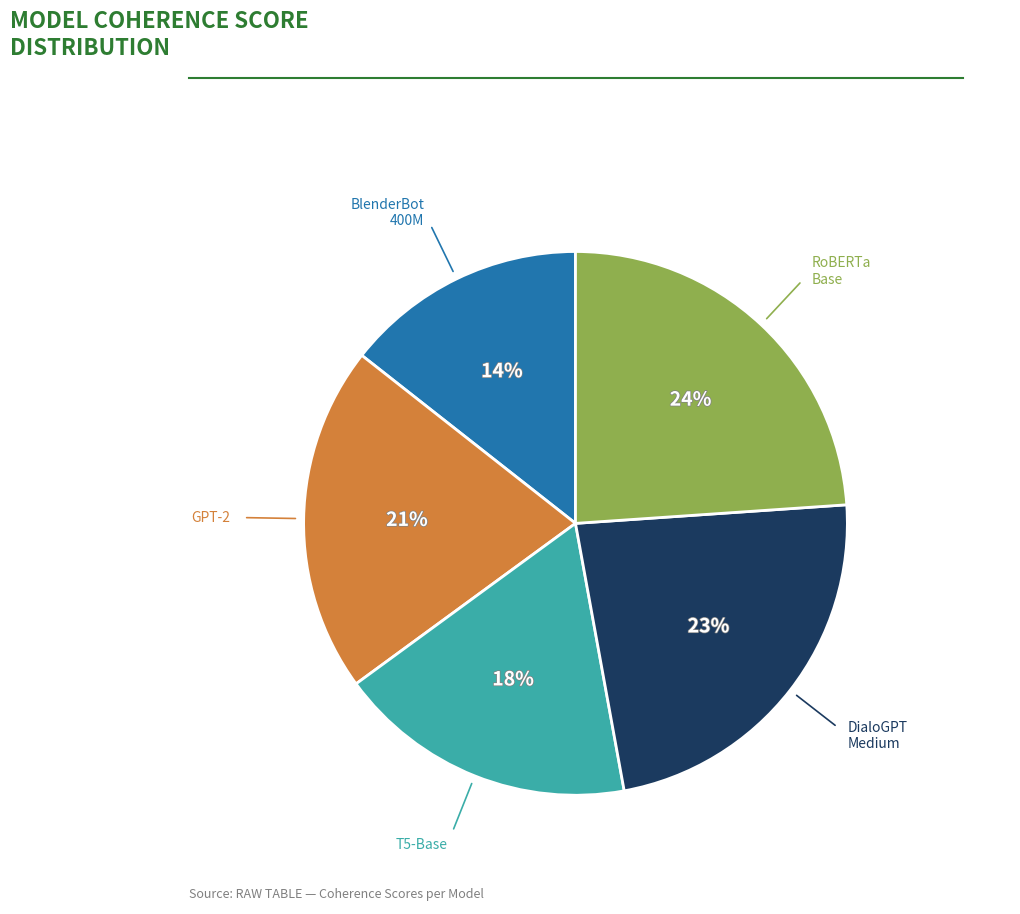

To the nearest percent, what is the average slice percentage?

20%